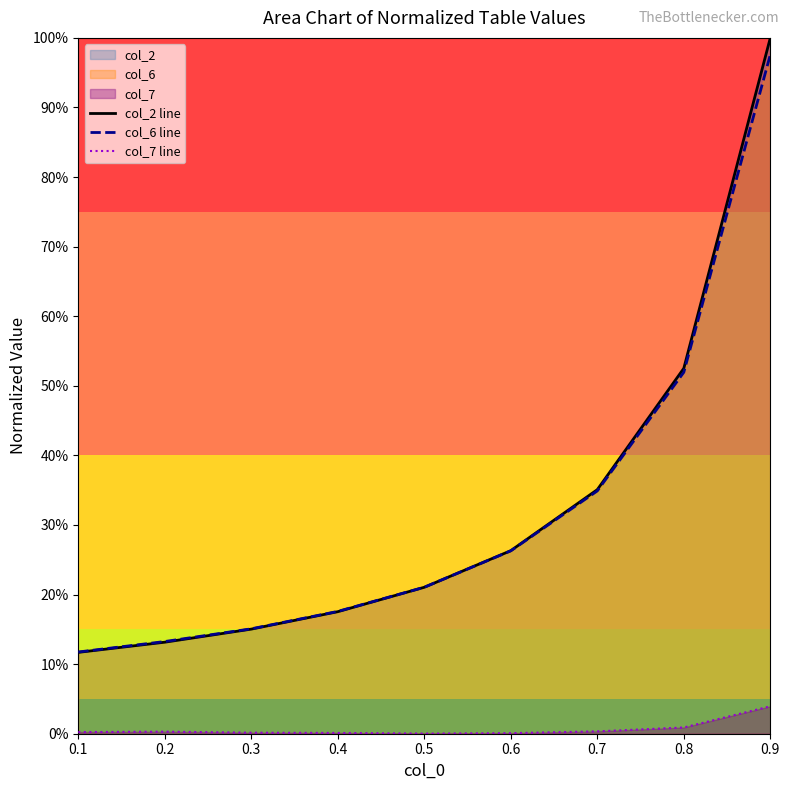

What is the maximum value shown in the chart?

1.0